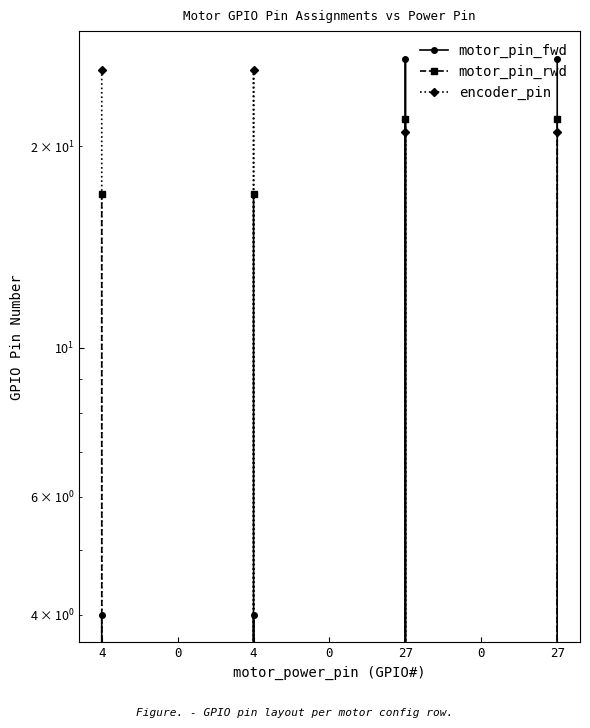

Which series has the widest spread of values?

motor_pin_fwd